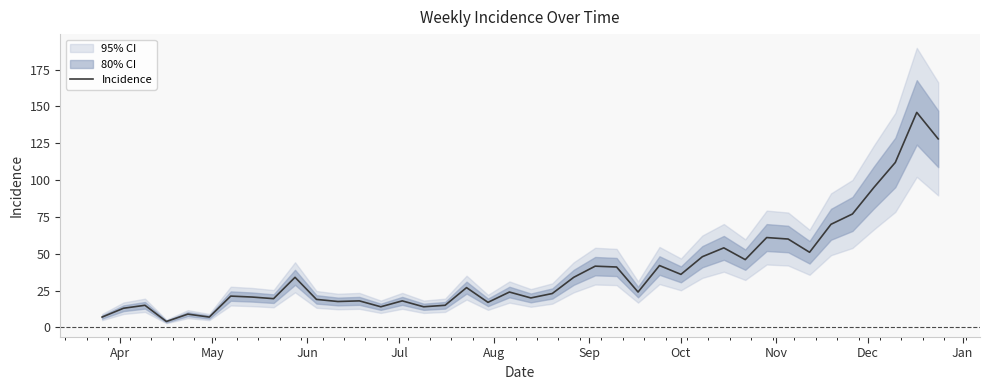

What is the highest value of the Incidence series?

146.0